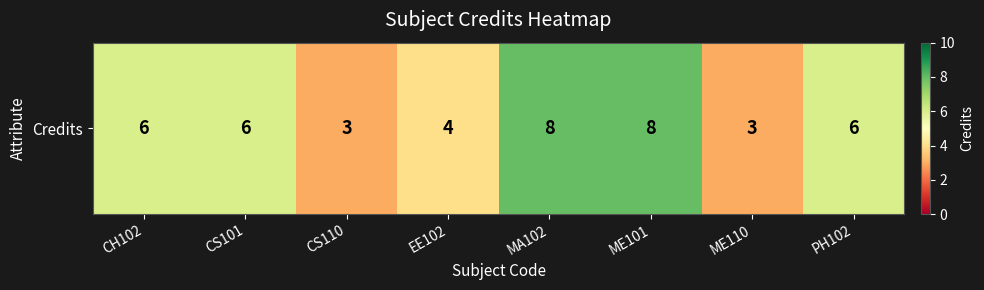

What is the greatest value displayed?

8